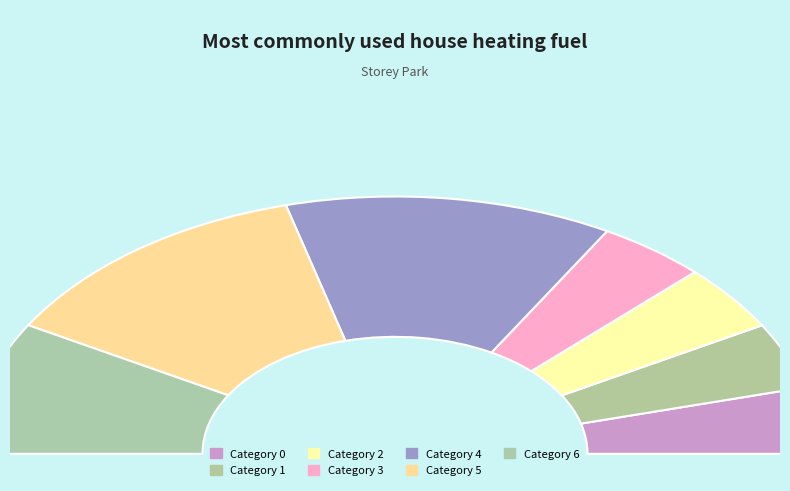

To the nearest percent, what is the average slice percentage?

14%